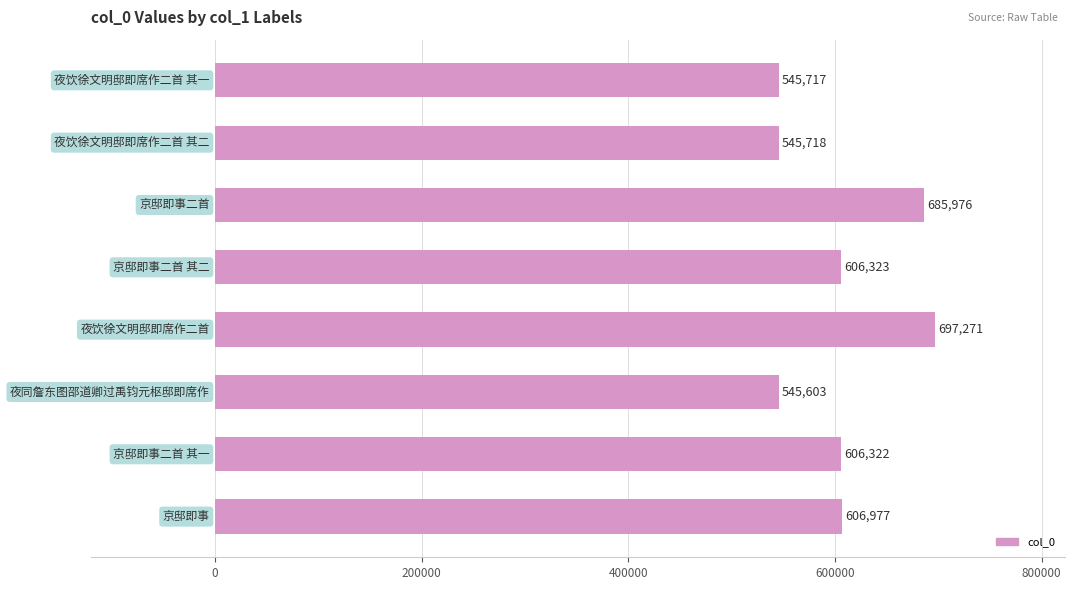

What is the difference between the maximum and minimum values?

151668